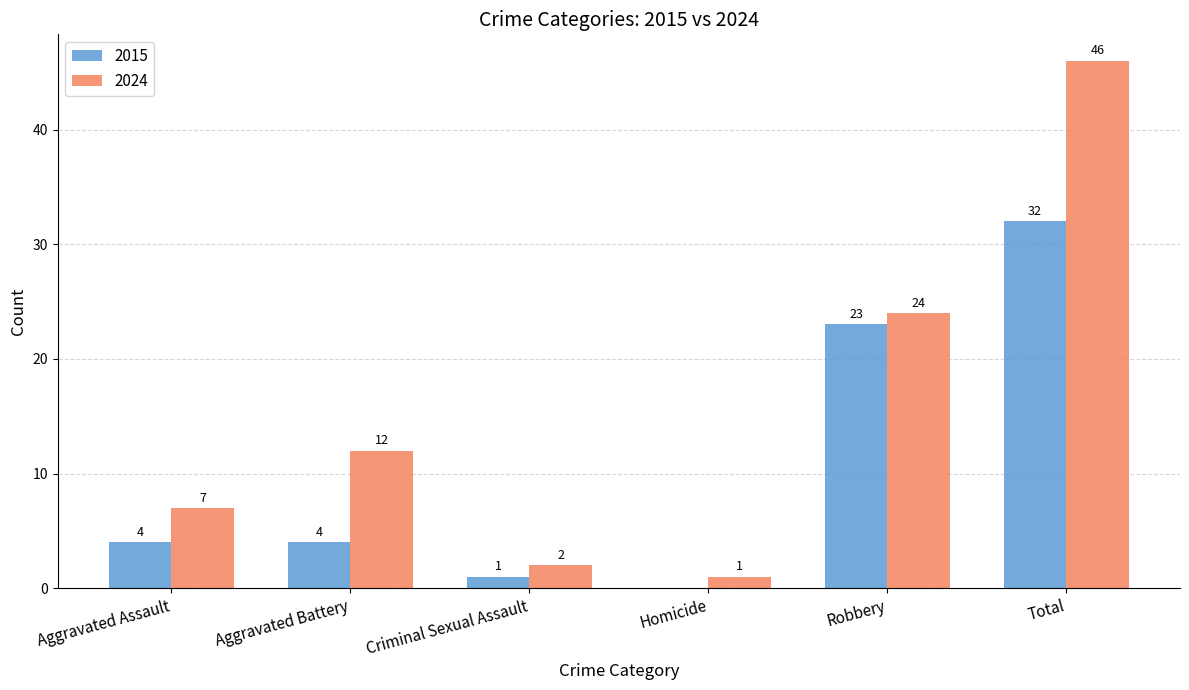

Is it true that 2024 equals 21 at Total?

False